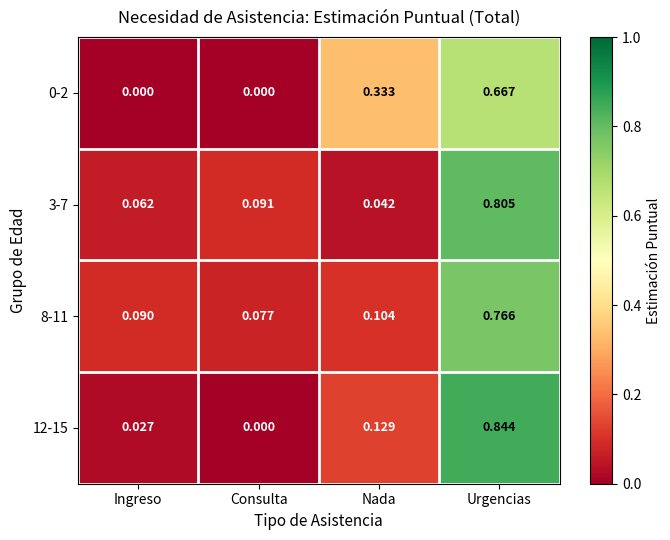

Where is 8-11 nearest to the value 0?

Consulta